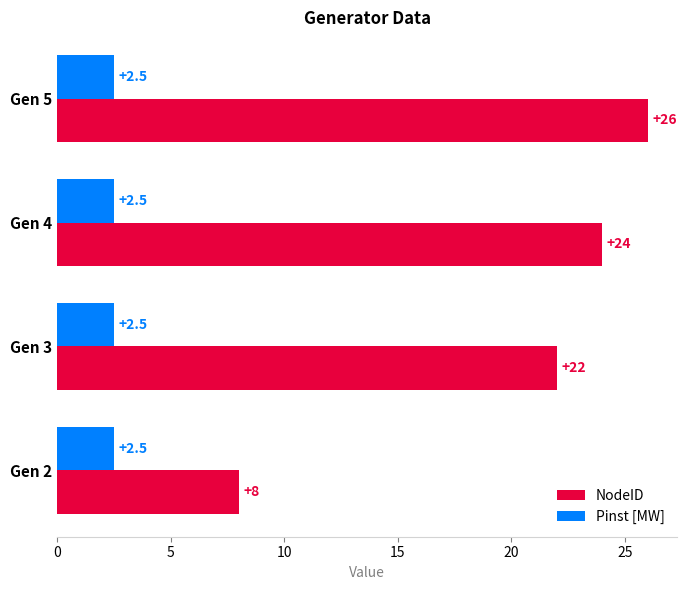

Between Gen 4 and Gen 5, which series saw the biggest shift?

NodeID